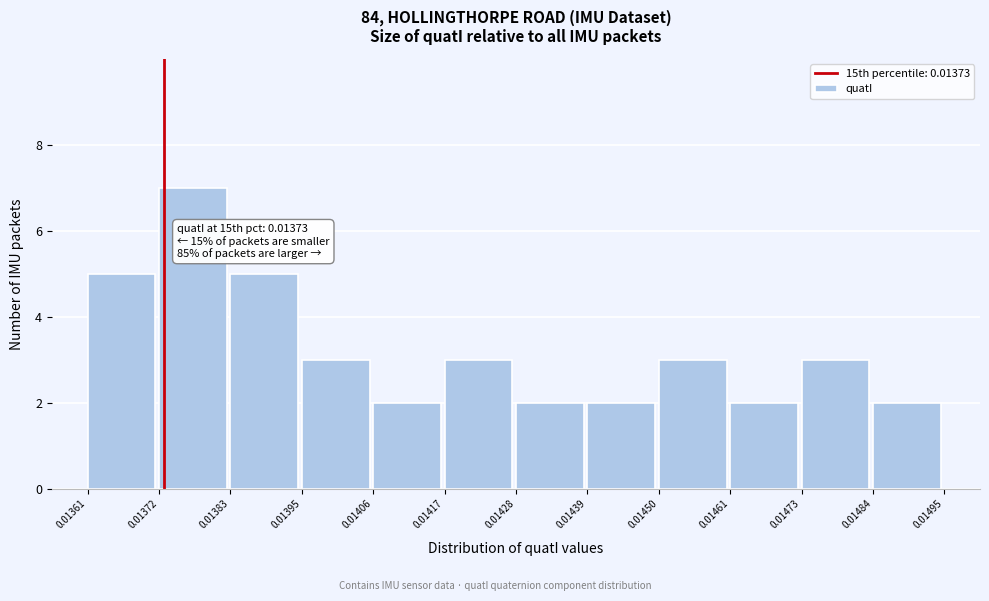

Which range on the x-axis has the tallest bar?

0.01372 to 0.01383